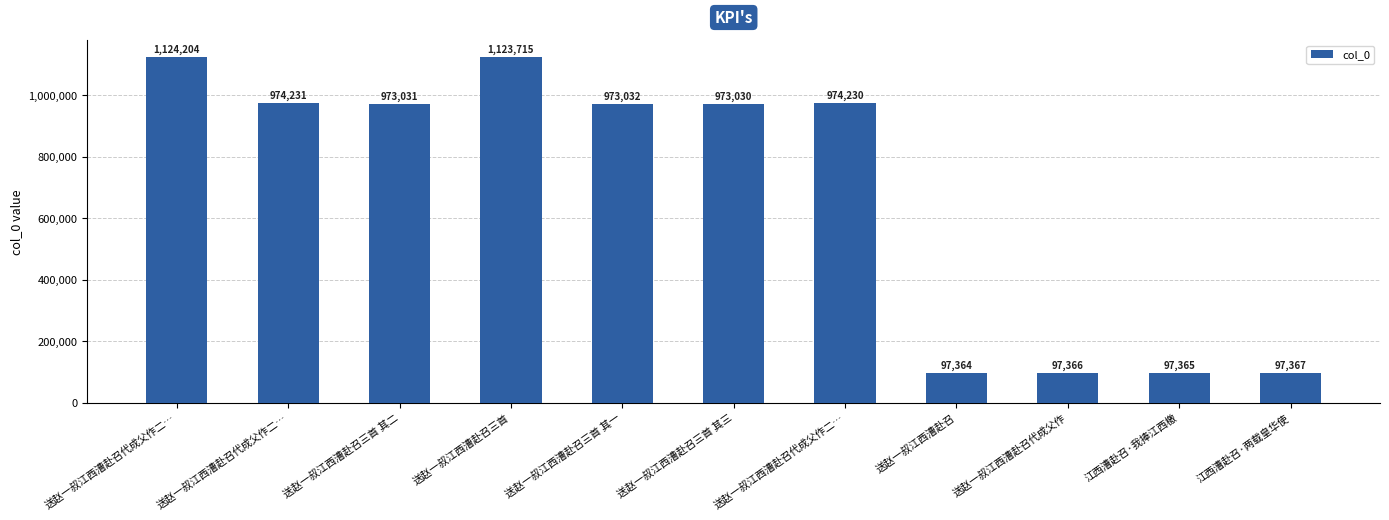

What is the ratio of the value at 送赵一叔江西漕赴召三首 其一 to the value at 送赵一叔江西漕赴召代成父作?

10.0